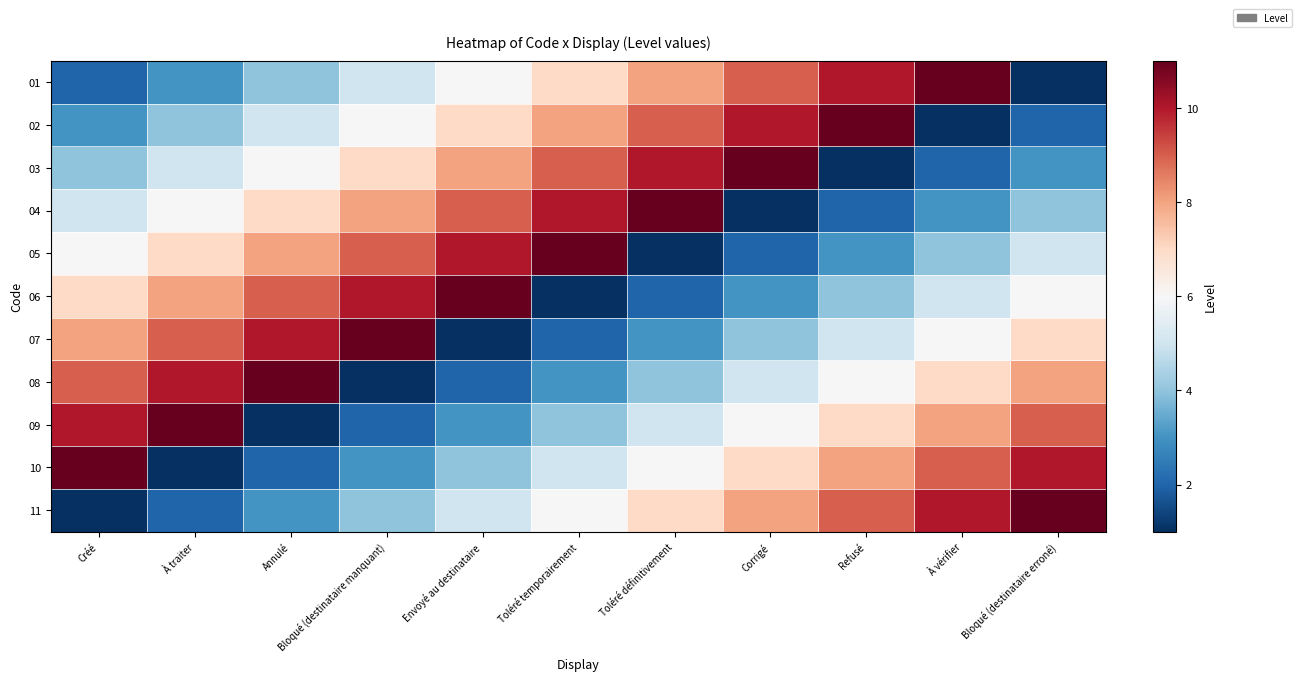

Which series has the largest total across all categories?

01